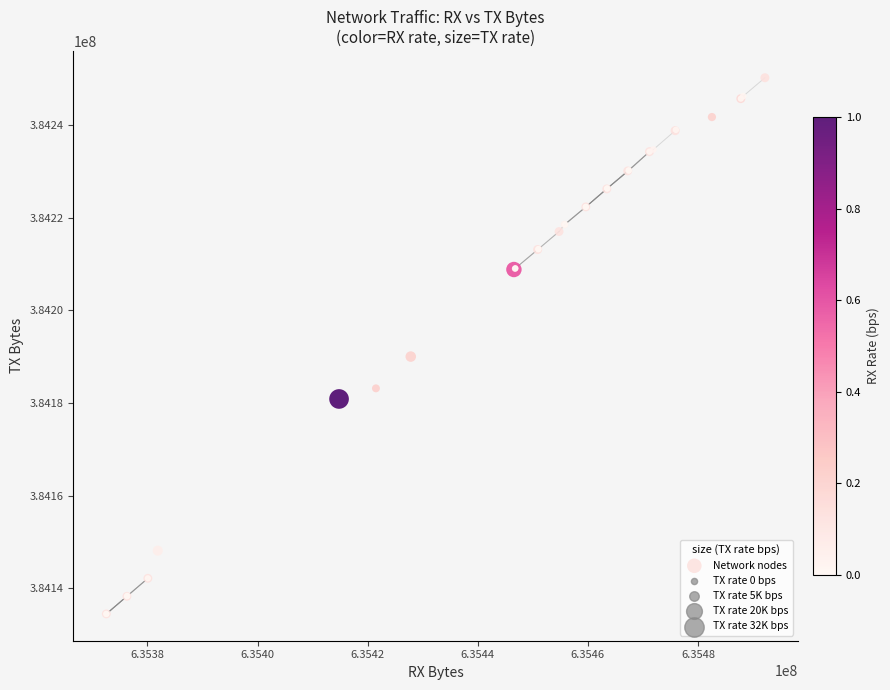

What Y value in the scatter plot is closest to 384192338?

384190018